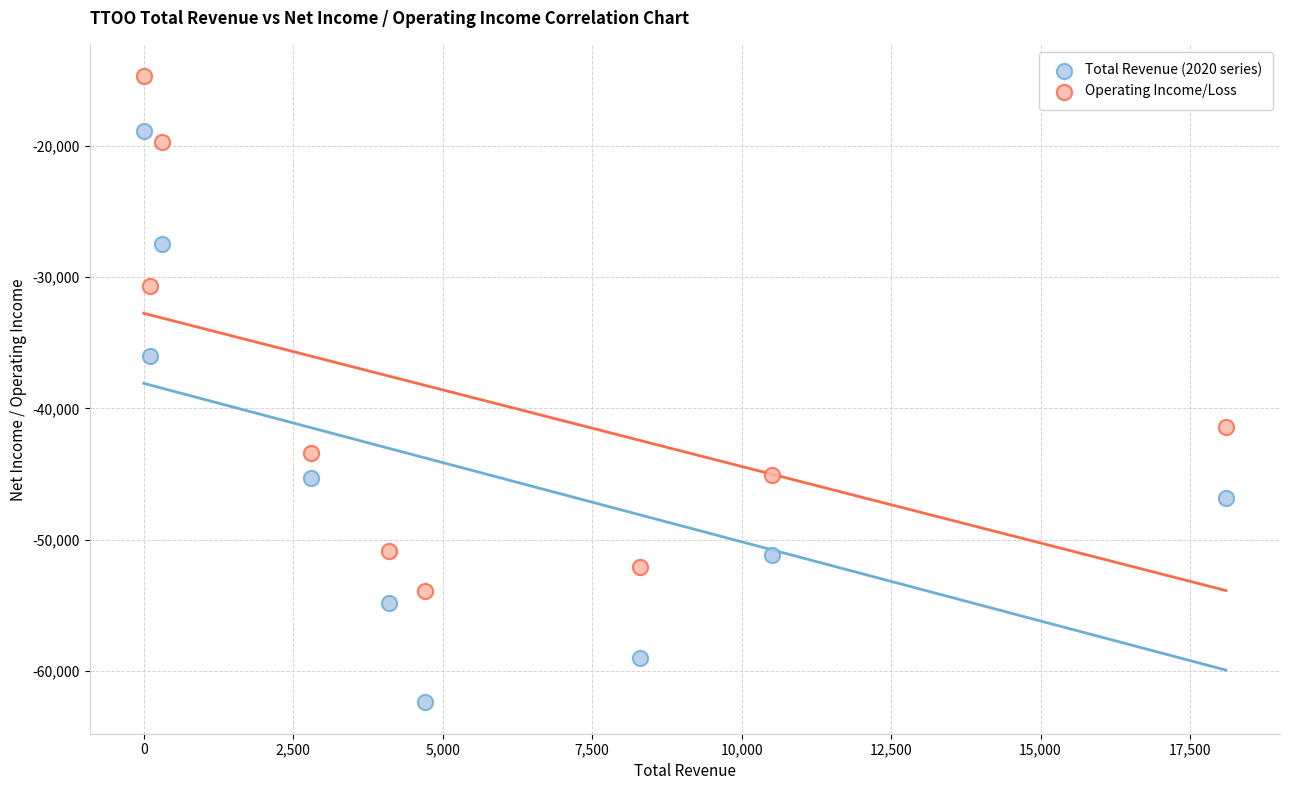

What are all the series names shown in the legend?

Total Revenue (2020 series), Operating Income/Loss